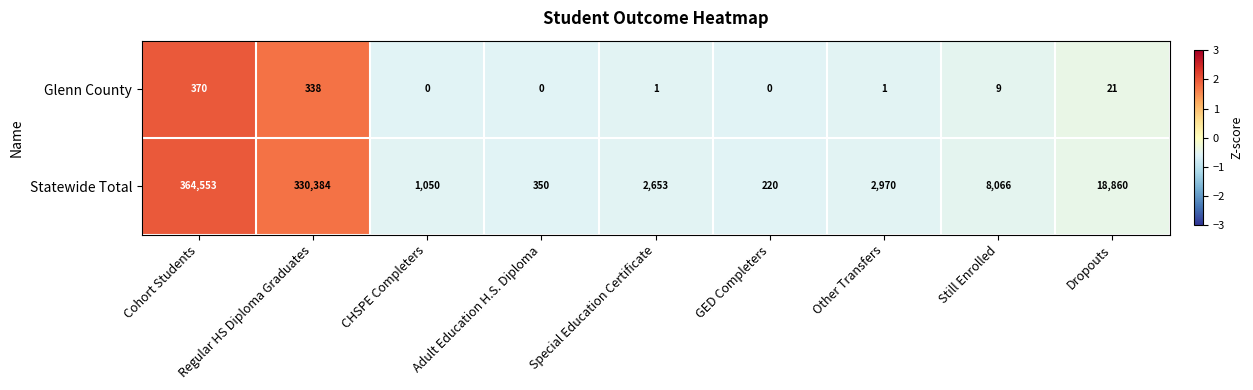

The value of Statewide Total at Dropouts is 11156. True or false?

False